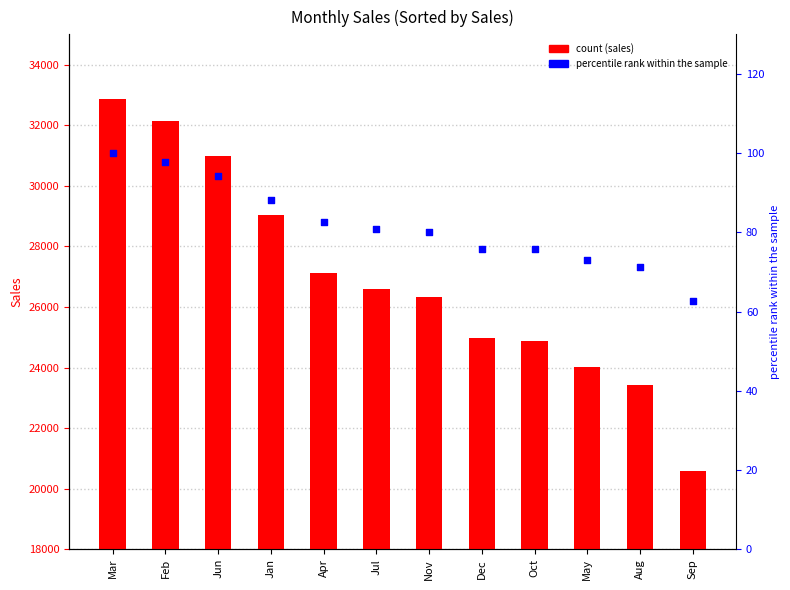

Which series has the largest total across all categories?

SALES